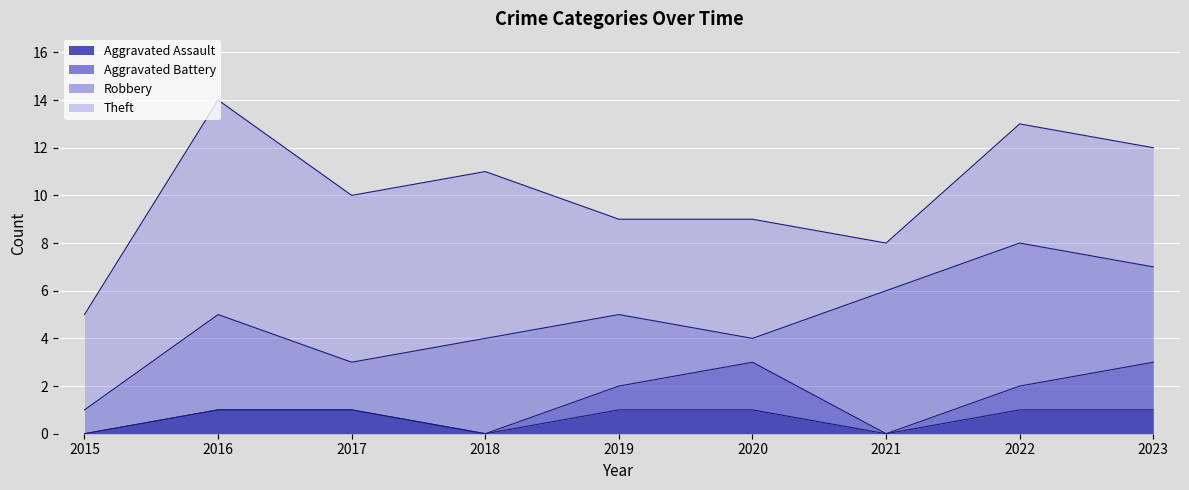

Does the chart display data point markers on the line(s)?

No